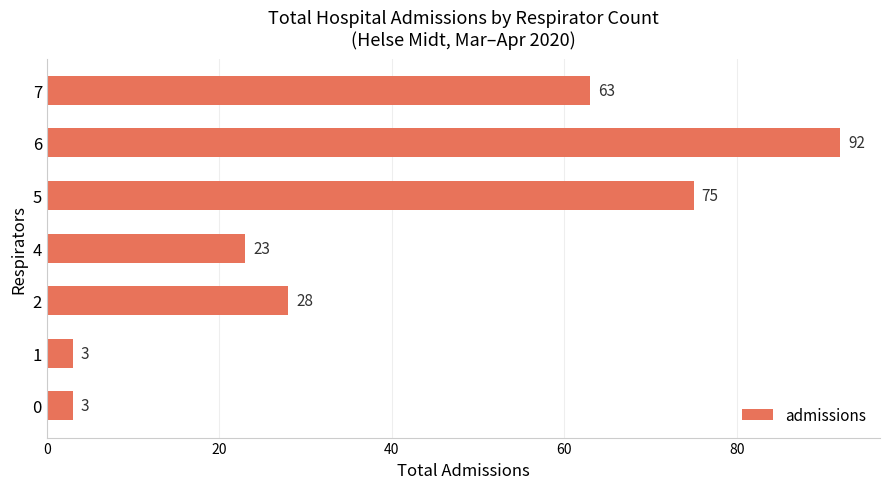

What is the difference between the maximum and minimum values?

89